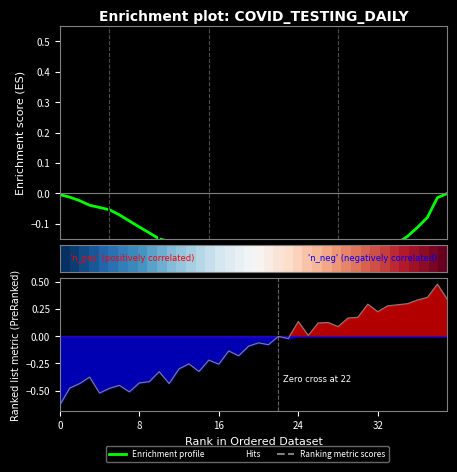

Between 23 and 34, which is larger?

34